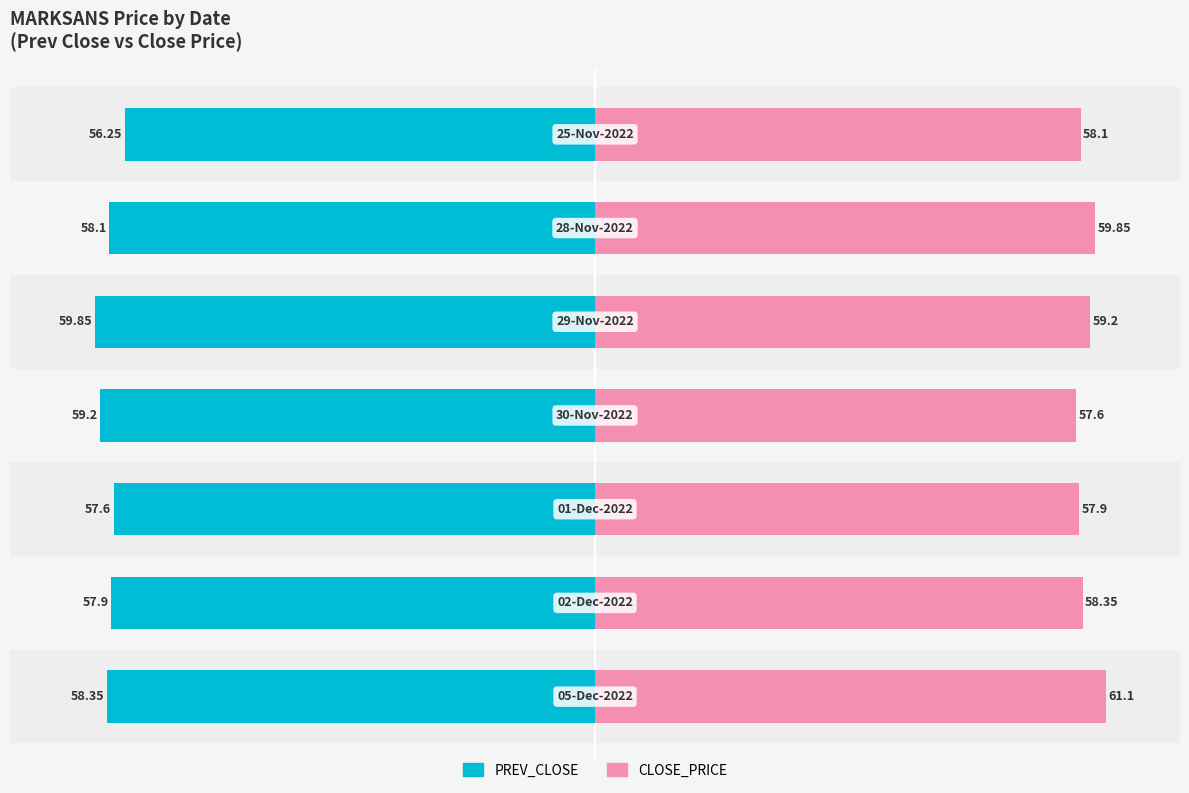

List the series in order of their overall mean, highest first.

CLOSE_PRICE, PREV_CLOSE